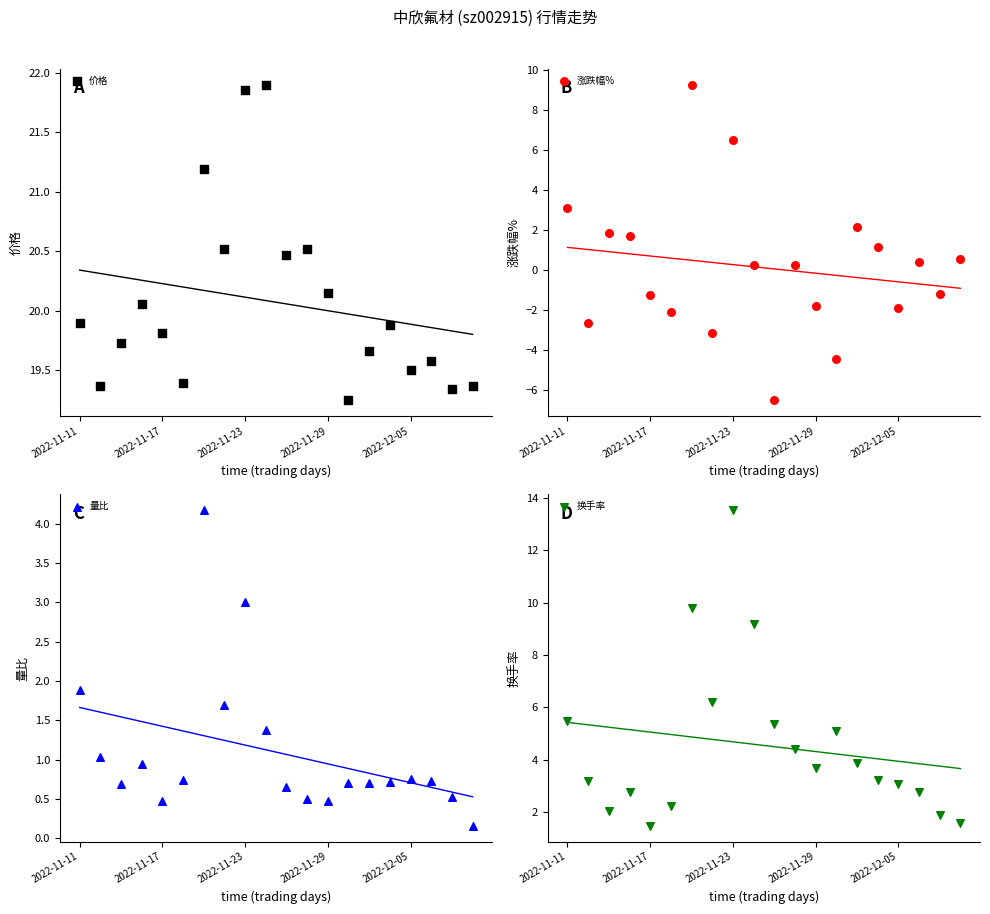

What are all the series names shown in the legend?

价格, 涨跌幅%, 量比, 换手率